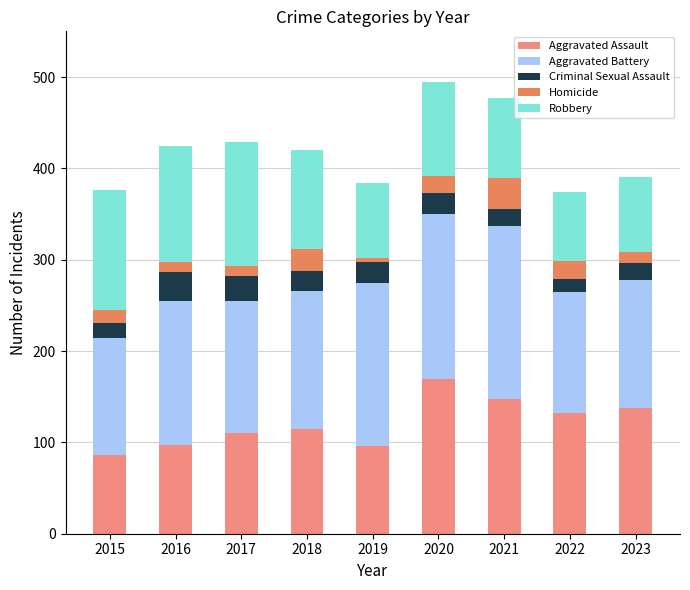

True or false: Aggravated Assault has a value of 97 at 2016.

True